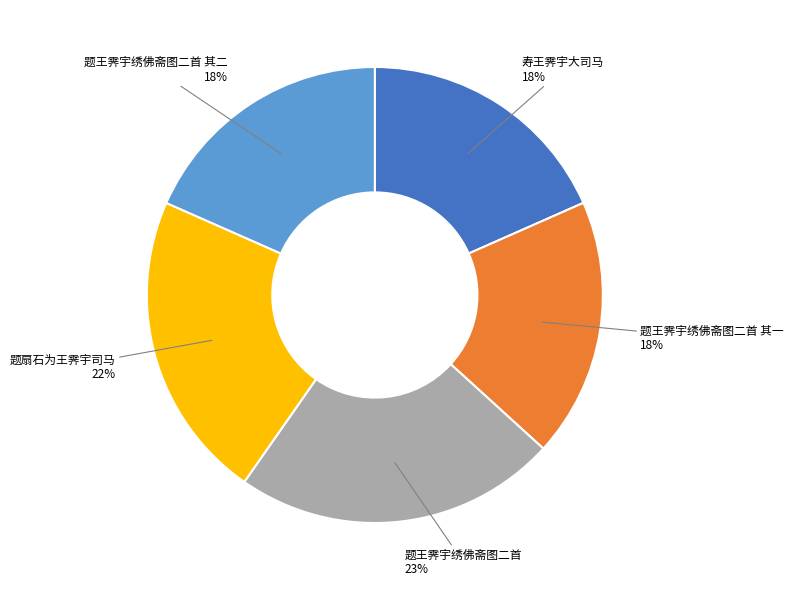

Is there a majority slice in this chart?

No